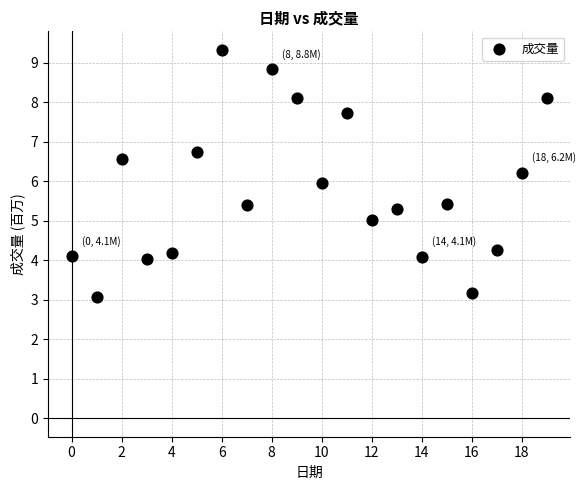

What is the range of Y values (max minus min)?

6.3